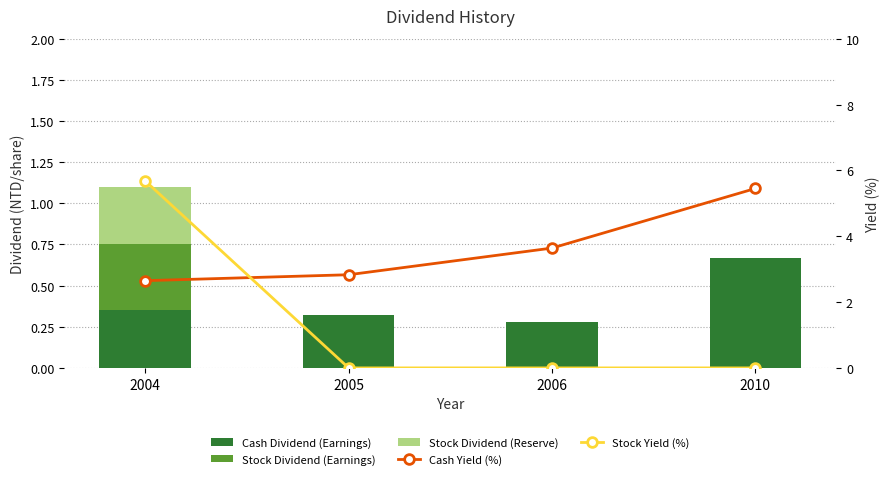

How many Cash Dividend (Earnings) values are between 0 and 1?

4